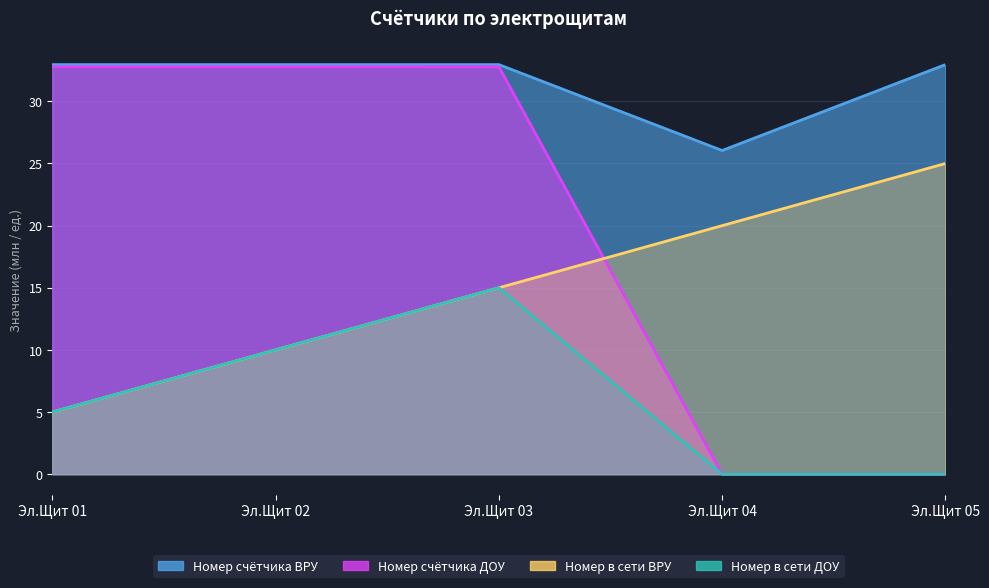

At which category does the chart reach its minimum across all series?

Эл.Щит 04